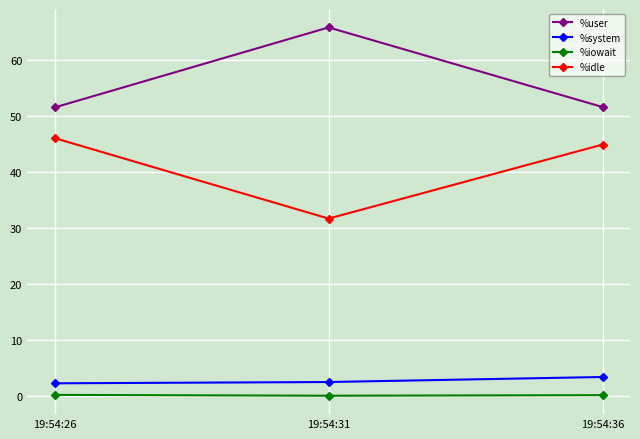

What is the approximate value of %idle at 19:54:36?

44.9